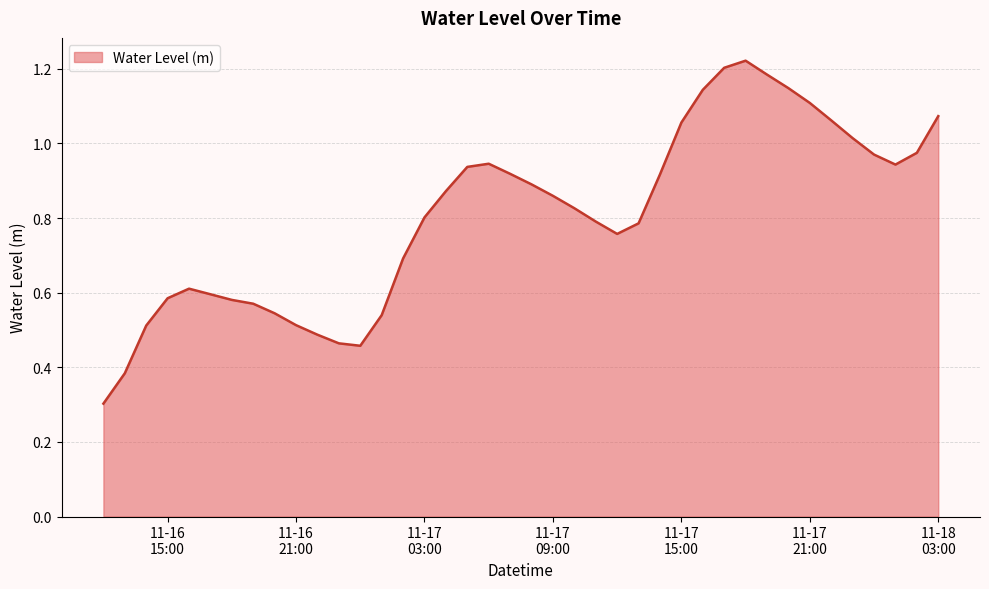

True or false: the data has more than 2 interior local peaks.

True